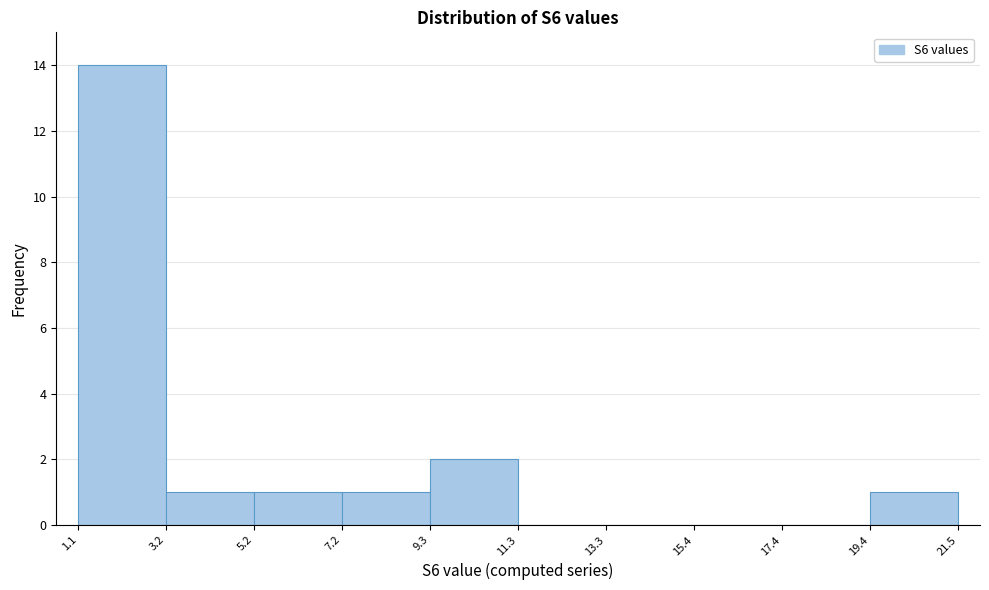

Reading left to right, transcribe this chart: for each bar, give the range it covers on the x-axis and its height. The values are not printed on the chart, so give them approximately, as read against the axis.

1.1 to 3.2: 14
3.2 to 5.2: 1
5.2 to 7.2: 1
7.2 to 9.3: 1
9.3 to 11.3: 2
11.3 to 13.3: 0
13.3 to 15.4: 0
15.4 to 17.4: 0
17.4 to 19.4: 0
19.4 to 21.5: 1